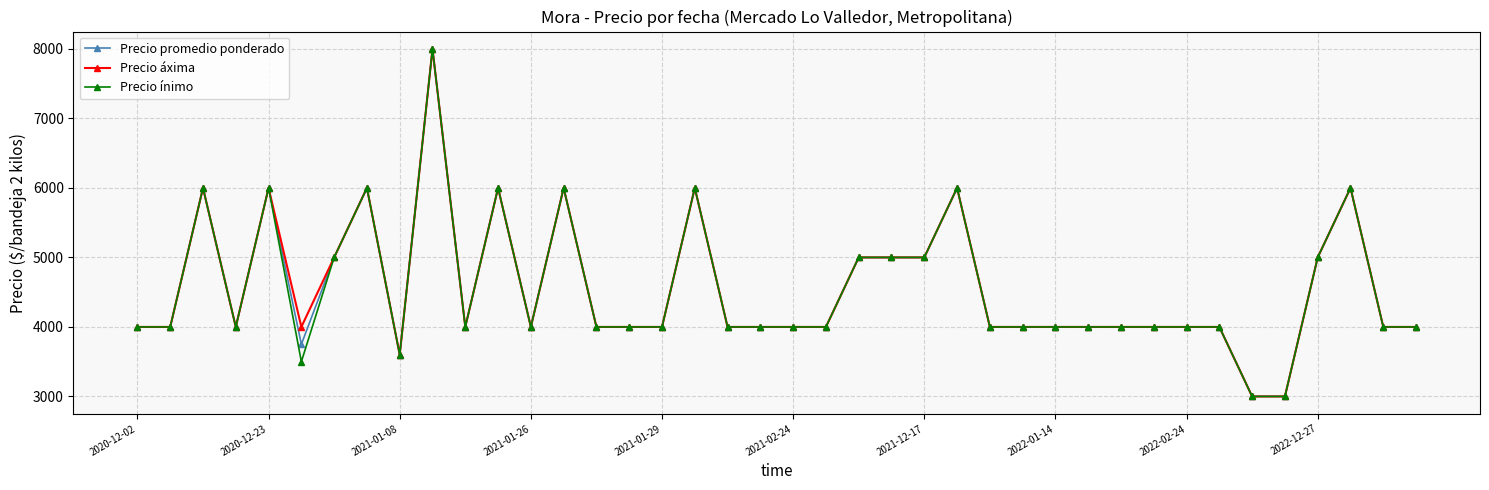

Reading right to left, list all the values displayed in this chart.

Precio promedio ponderado: 4000	4000	6000	5000	3000	3000	4000	4000	4000	4000	4000	4000	4000	4000	6000	5000	5000	5000	4000	4000	4000	4000	6000	4000	4000	4000	6000	4000	6000	4000	8000	3600	6000	5000	3750	6000	4000	6000	4000	4000
Precio áxima: 4000	4000	6000	5000	3000	3000	4000	4000	4000	4000	4000	4000	4000	4000	6000	5000	5000	5000	4000	4000	4000	4000	6000	4000	4000	4000	6000	4000	6000	4000	8000	3600	6000	5000	4000	6000	4000	6000	4000	4000
Precio ínimo: 4000	4000	6000	5000	3000	3000	4000	4000	4000	4000	4000	4000	4000	4000	6000	5000	5000	5000	4000	4000	4000	4000	6000	4000	4000	4000	6000	4000	6000	4000	8000	3600	6000	5000	3500	6000	4000	6000	4000	4000